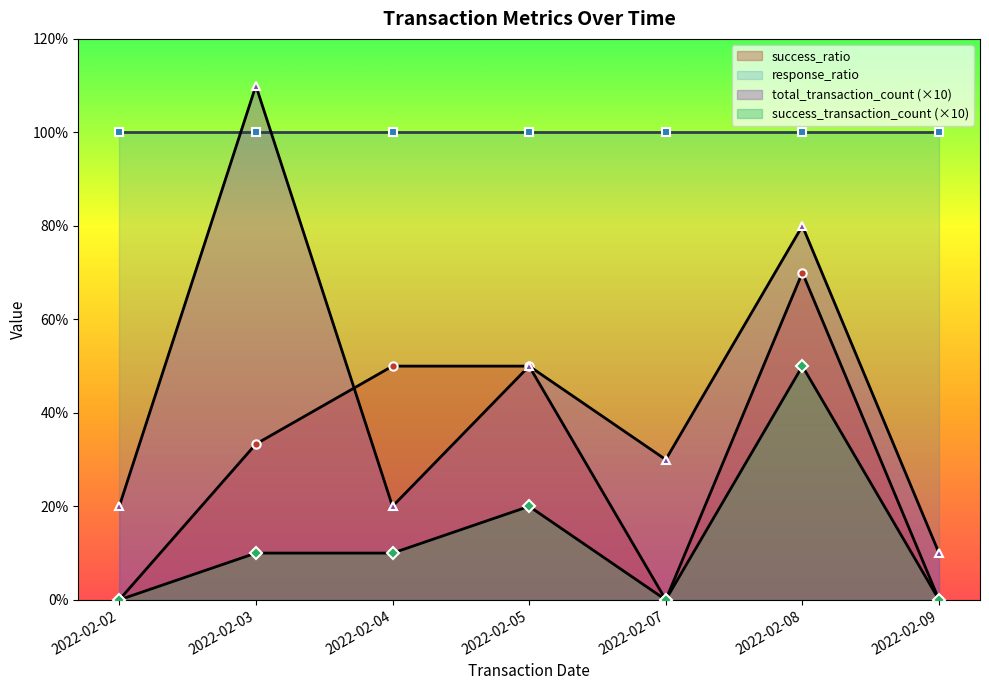

The response_ratio series shows 100 at 2022-02-05. True or false?

True